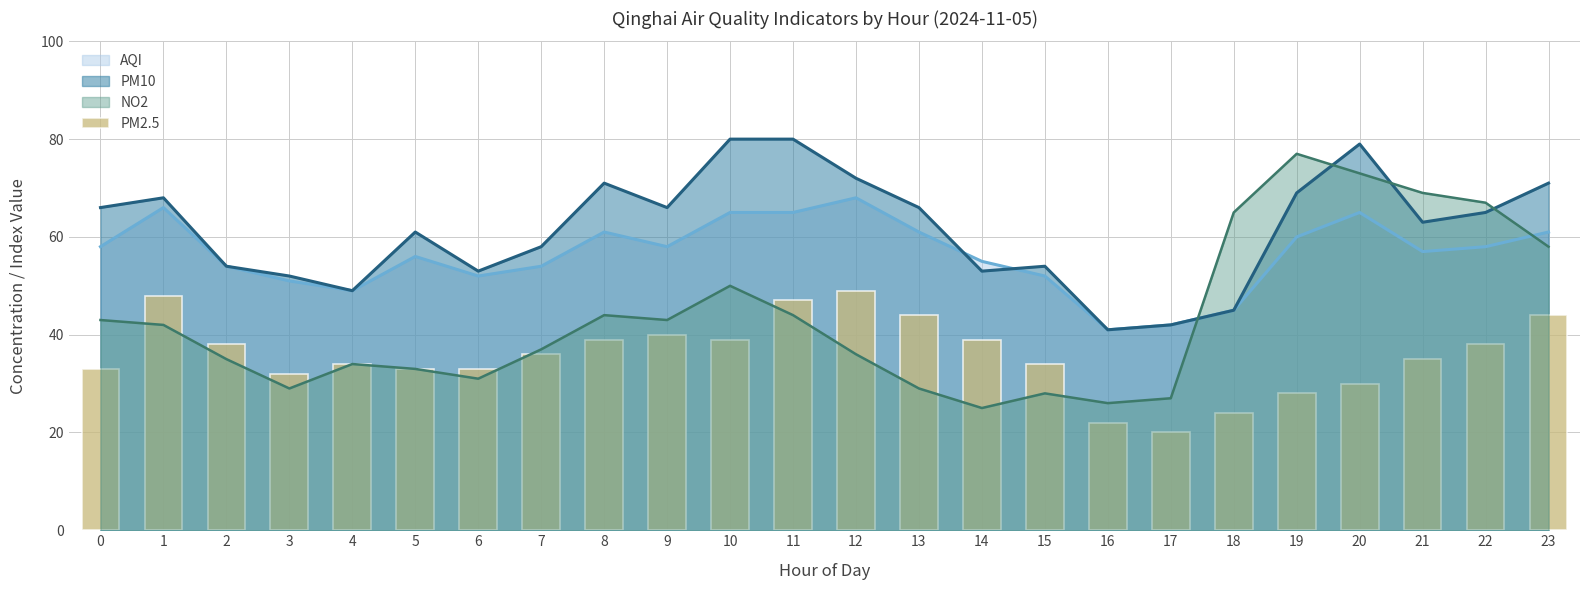

The value at 19 is 11. True or false?

False